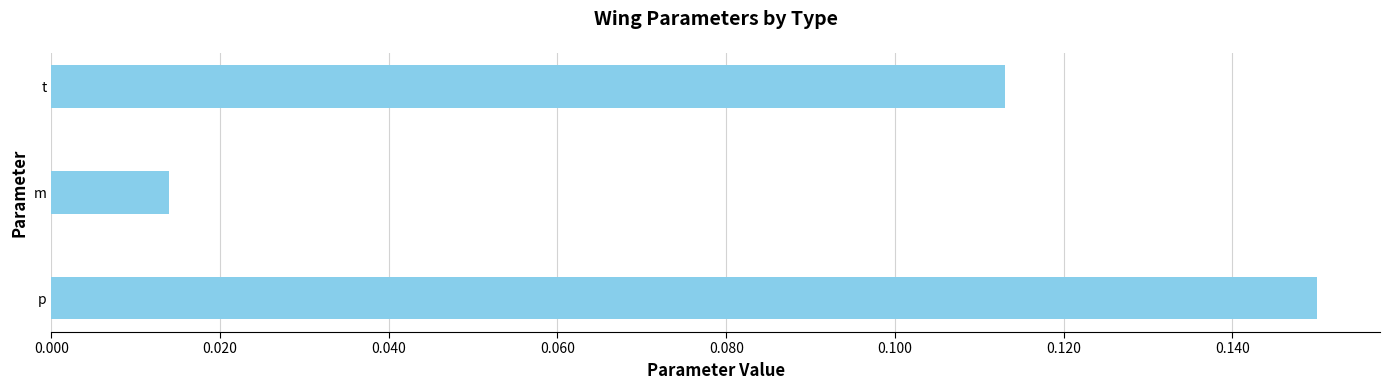

The chart shows a value of 0.3 at p. True or false?

False